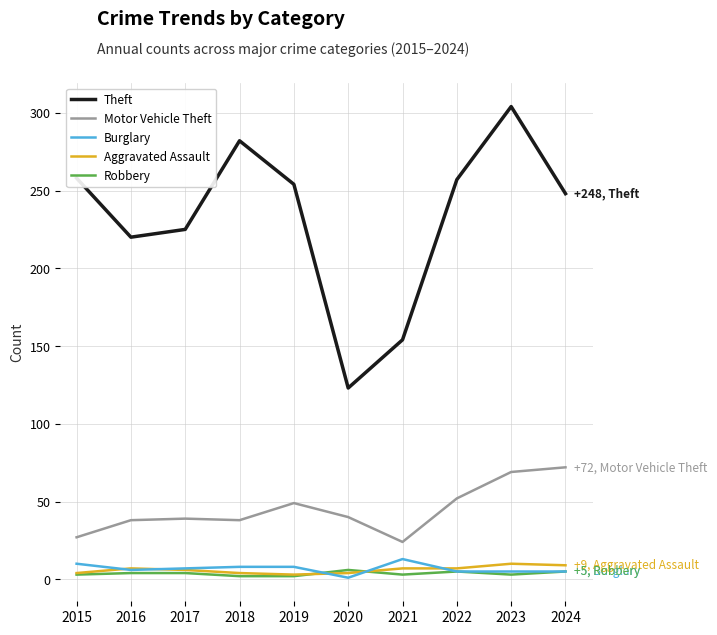

At which category is the sum across all series the highest?

2023